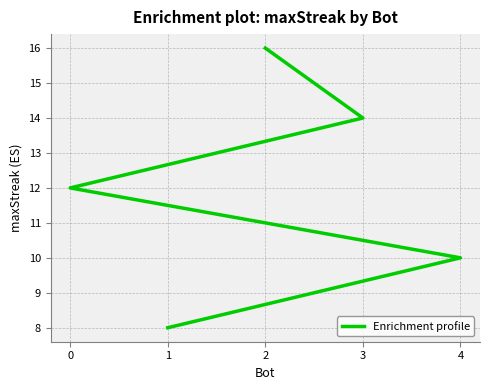

Does the chart have visible grid lines?

Yes